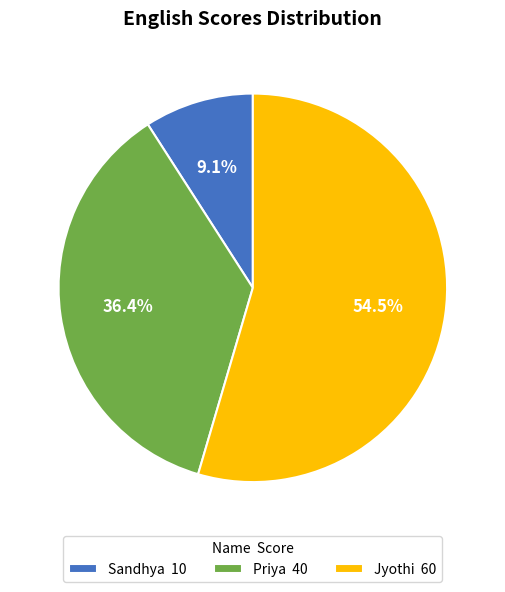

Rank the categories by value from lowest to highest.

Sandhya, Priya, Jyothi